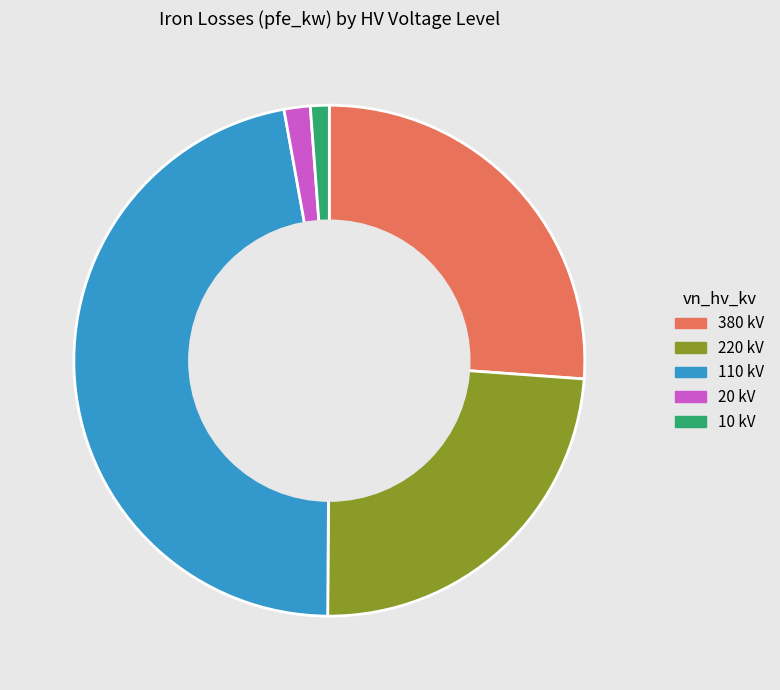

Do 110 kV and 10 kV together represent more than half of the pie?

No